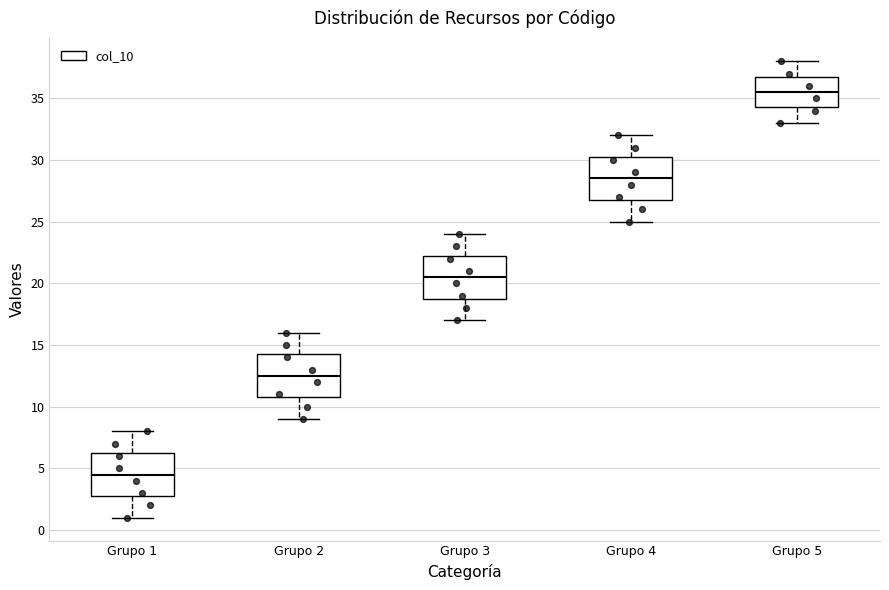

Reading left to right, transcribe this box plot: for each box, give where its median line is, the range the box spans, and where its two whiskers end, as read against the y-axis. The values are not printed on the chart, so give them approximately, as read against the axis.

Grupo 1: median 4.5, box 3.0 to 6.5, whiskers 1.0 to 8.0
Grupo 2: median 12.5, box 11.0 to 14.5, whiskers 9.0 to 16.0
Grupo 3: median 20.5, box 19.0 to 22.5, whiskers 17.0 to 24.0
Grupo 4: median 28.5, box 27.0 to 30.5, whiskers 25.0 to 32.0
Grupo 5: median 35.5, box 34.5 to 37.0, whiskers 33.0 to 38.0